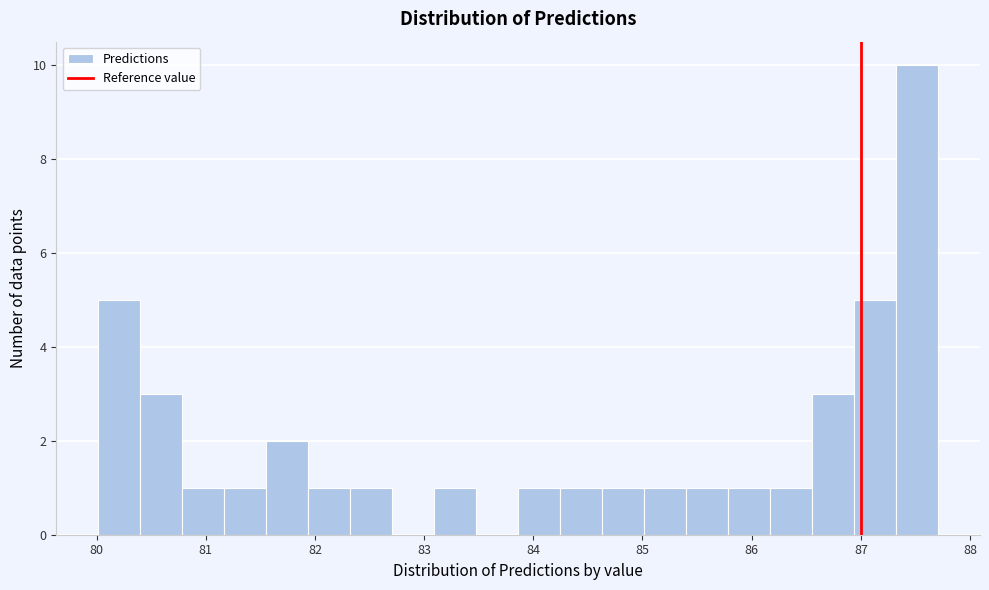

Read against the x-axis, roughly where is the centre of the tallest bar?

87.5